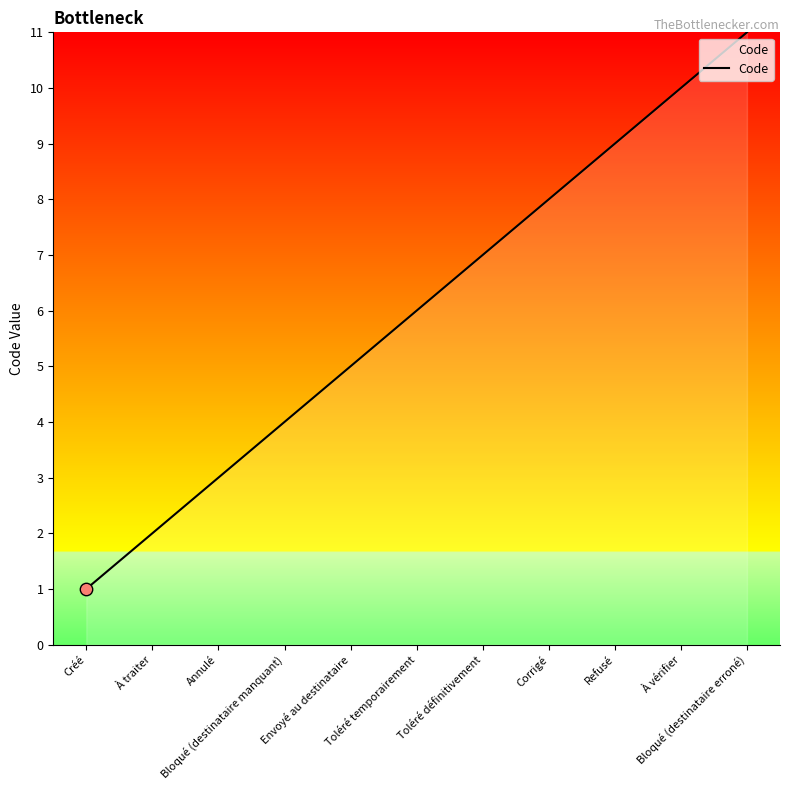

What is the maximum value shown in the chart?

11